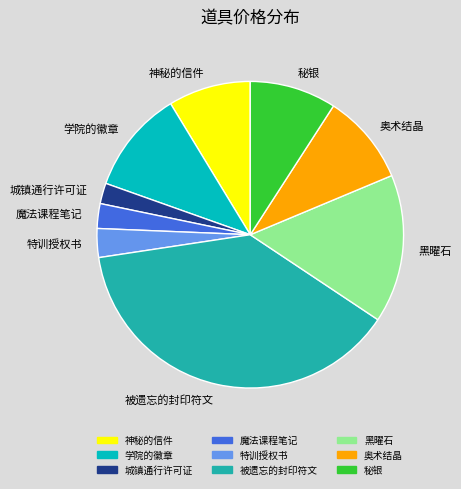

Is 黑曜石 the majority of the pie?

No